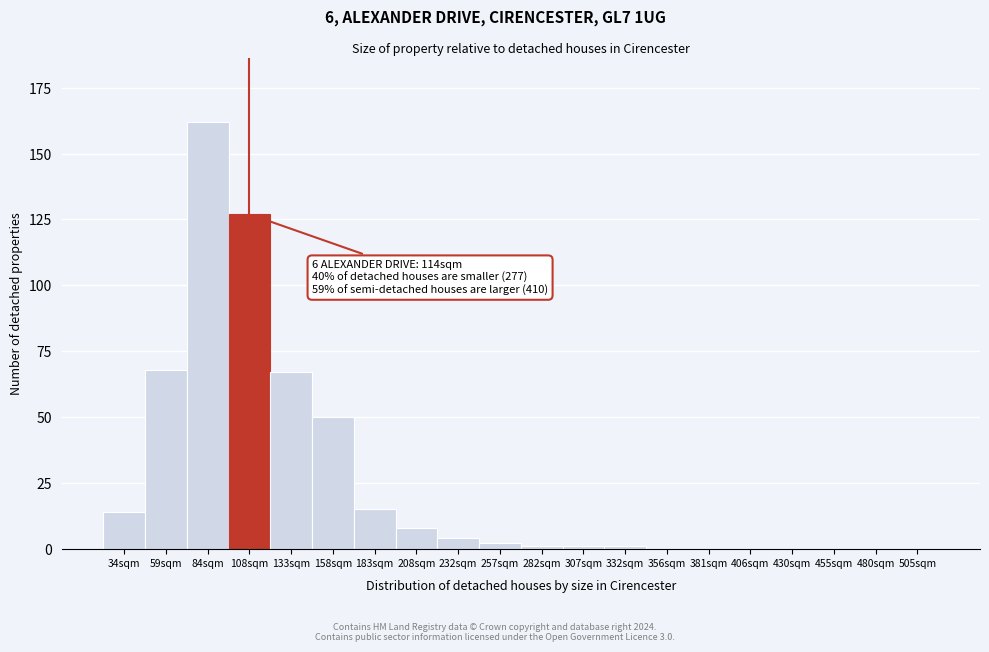

Reading left to right, list all the values displayed in this chart.

34sqm=14	59sqm=68	84sqm=162	108sqm=127	133sqm=67	158sqm=50	183sqm=15	208sqm=8	232sqm=4	257sqm=2	282sqm=1	307sqm=1	332sqm=1	356sqm=0	381sqm=0	406sqm=0	430sqm=0	455sqm=0	480sqm=0	505sqm=0